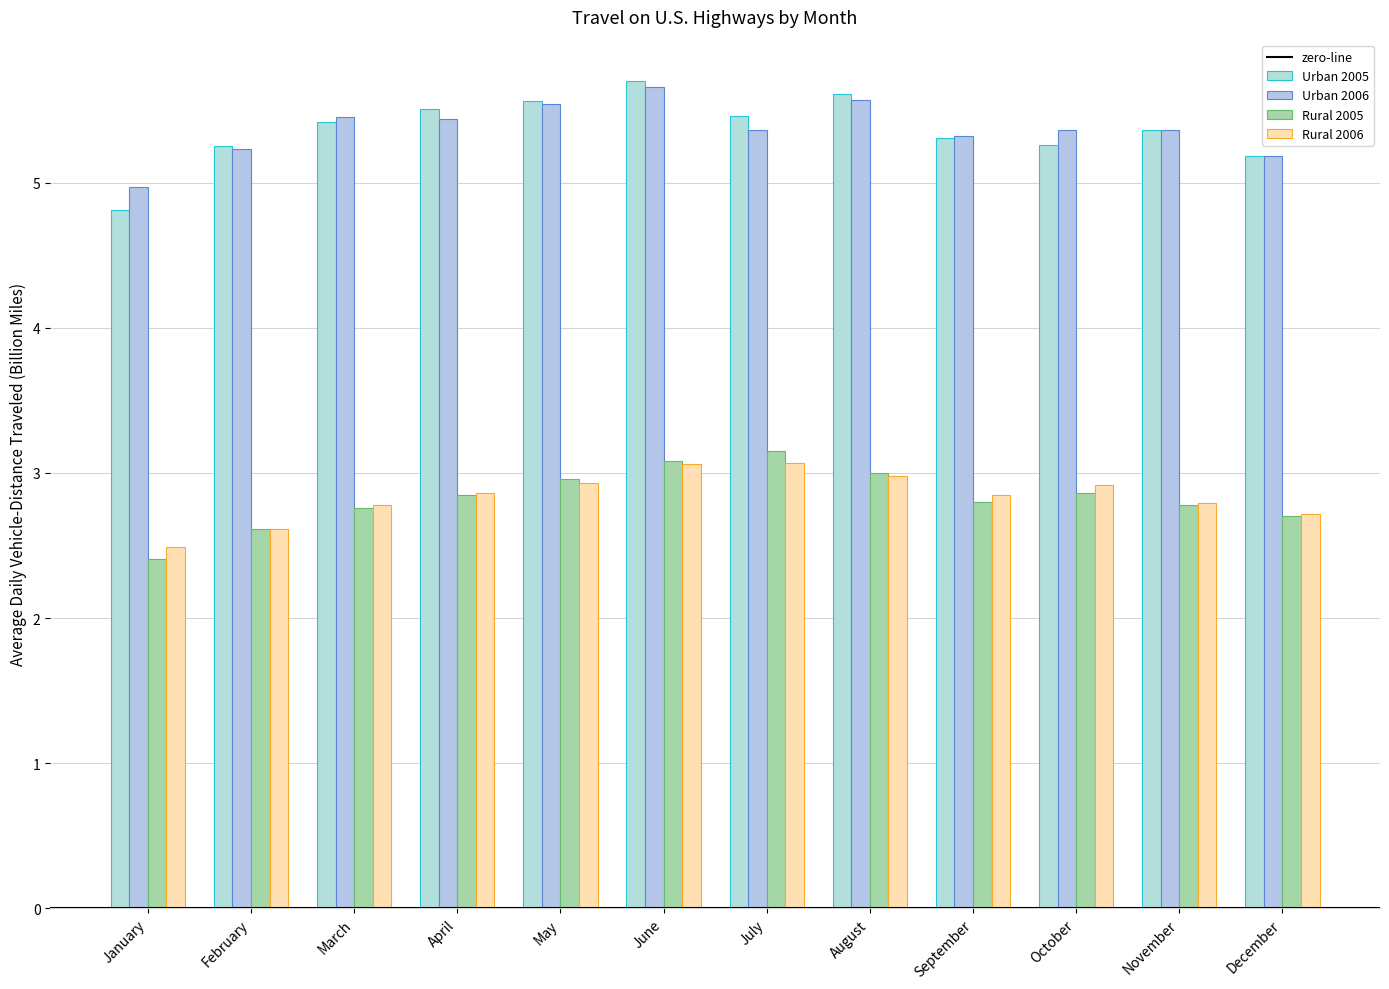

What is the spread (max minus min) of values at January?

2.6